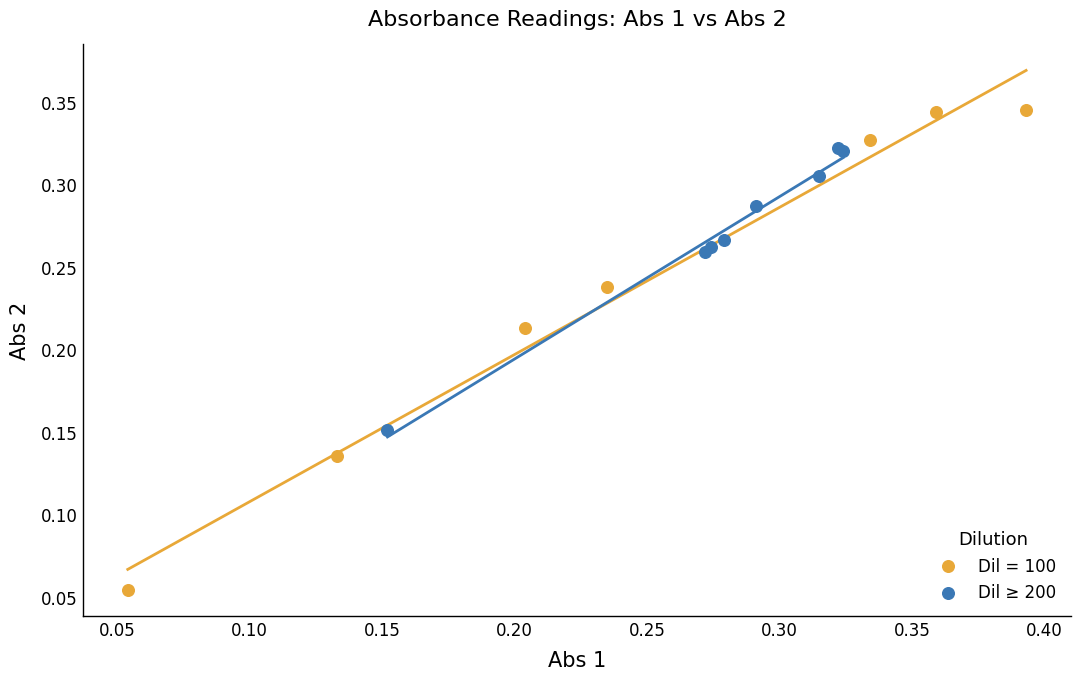

Which series contains the highest Y value?

Dil = 100